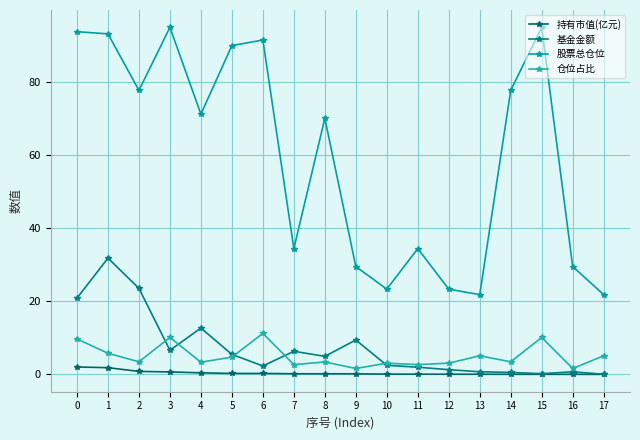

What is the difference between the maximum and second lowest values in the 仓位占比 series?

9.6